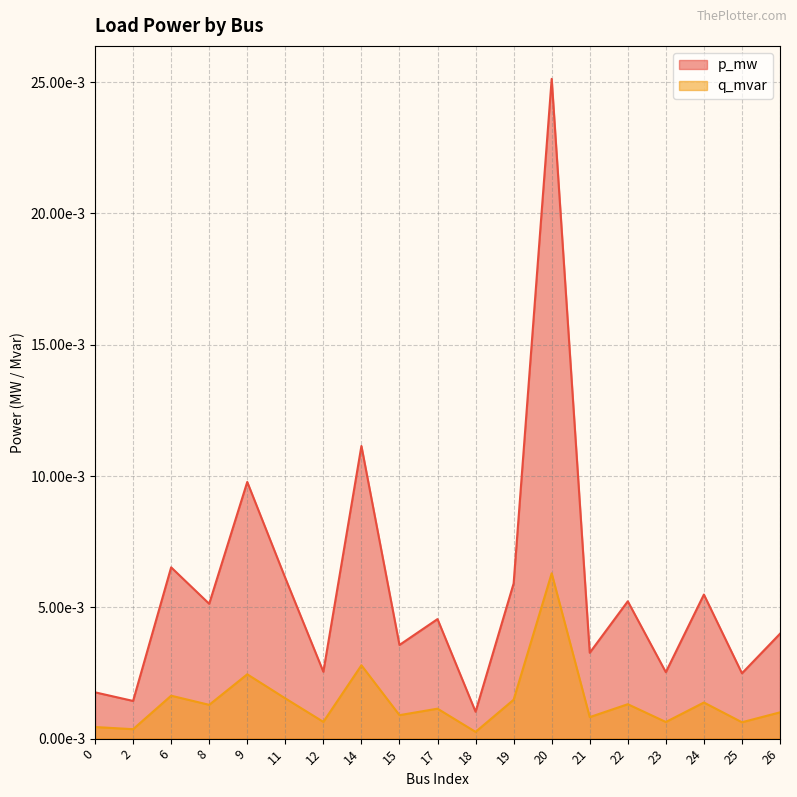

At 22, list the series in order from smallest to largest.

q_mvar, p_mw